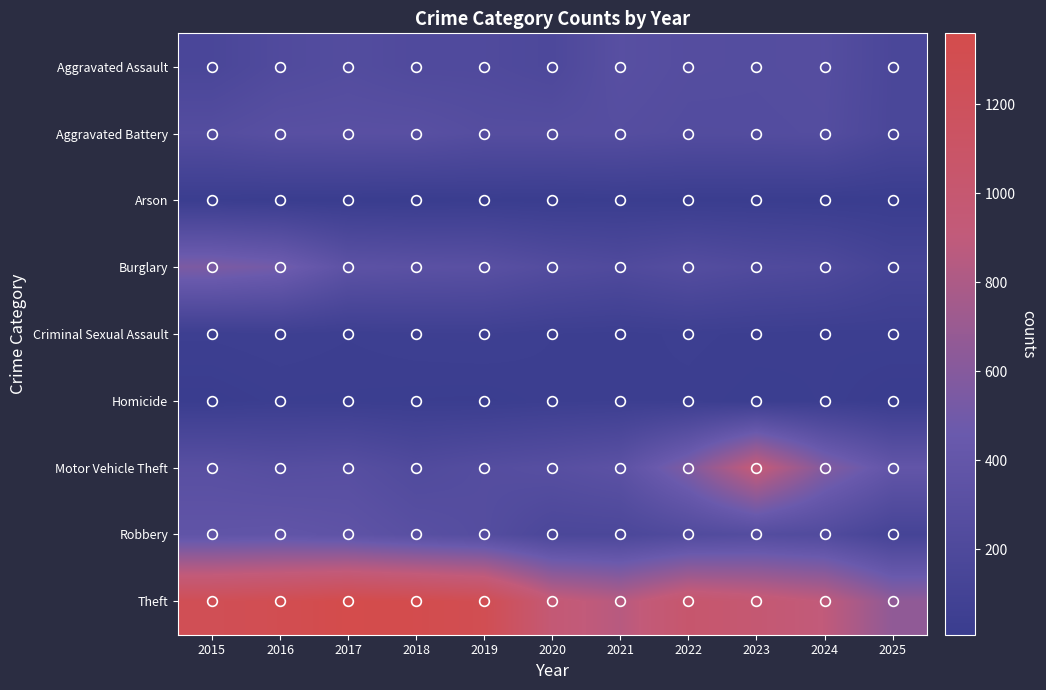

List the labels in order of Criminal Sexual Assault value, smallest first.

2024, 2021, 2023, 2025, 2020, 2017, 2015, 2022, 2016, 2018, 2019